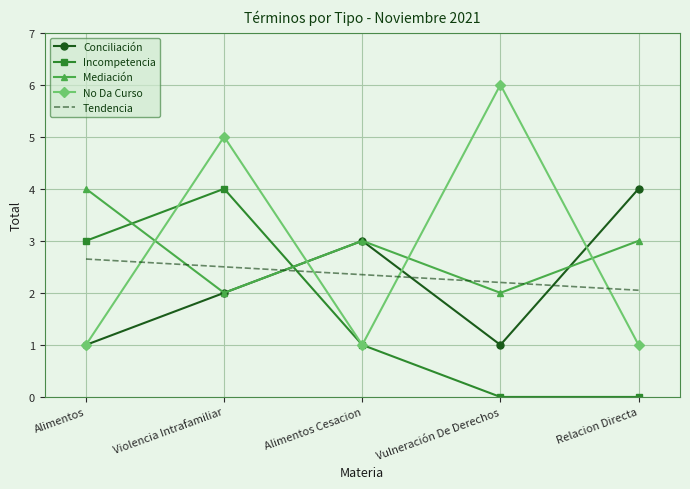

What is the difference between the Incompetencia values at Vulneración De Derechos and Violencia Intrafamiliar?

4.0